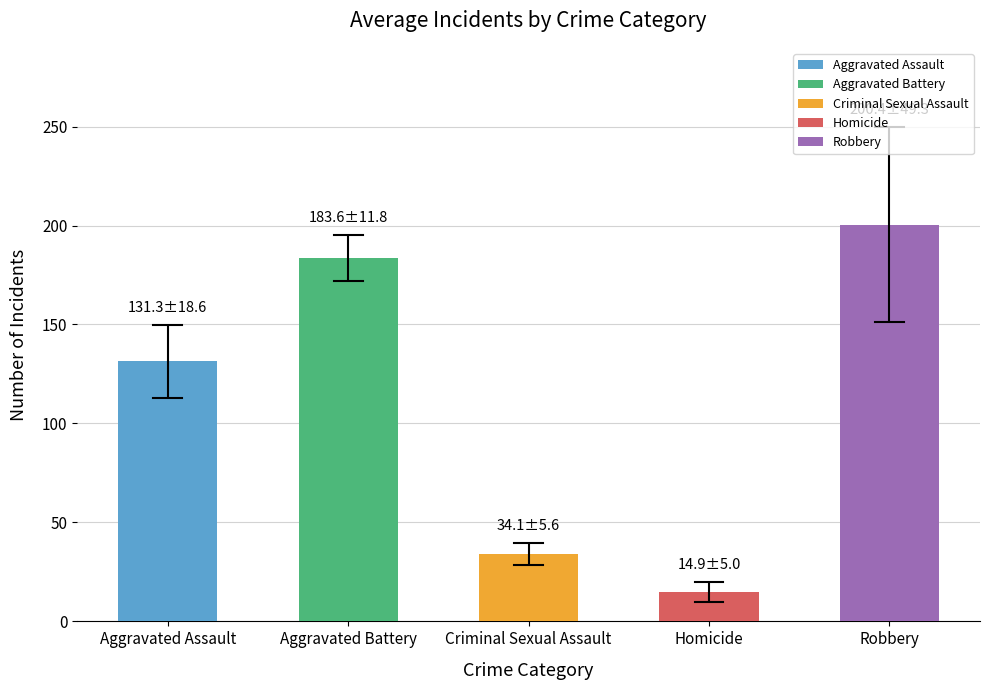

List the labels in order of value, smallest first.

Homicide, Criminal Sexual Assault, Aggravated Assault, Aggravated Battery, Robbery